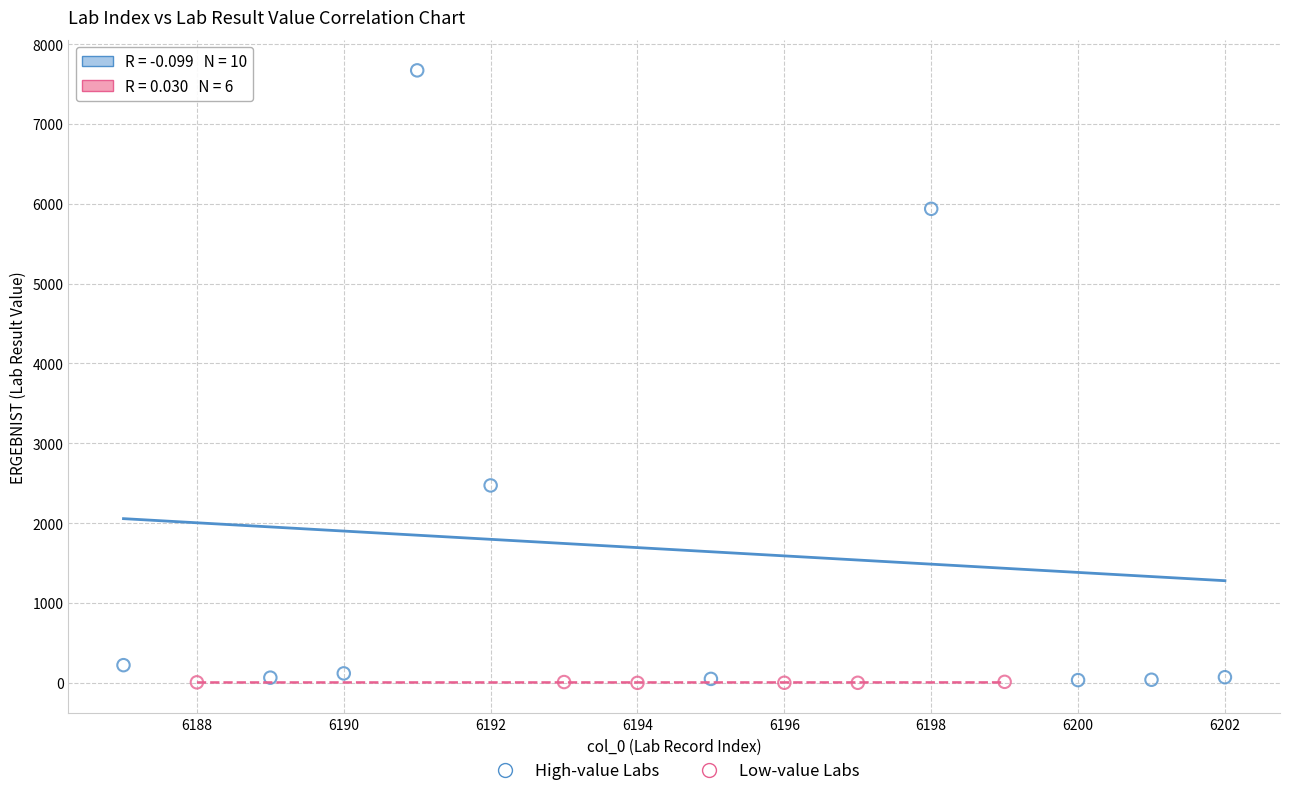

Which series has the widest spread of Y values?

High-value Labs